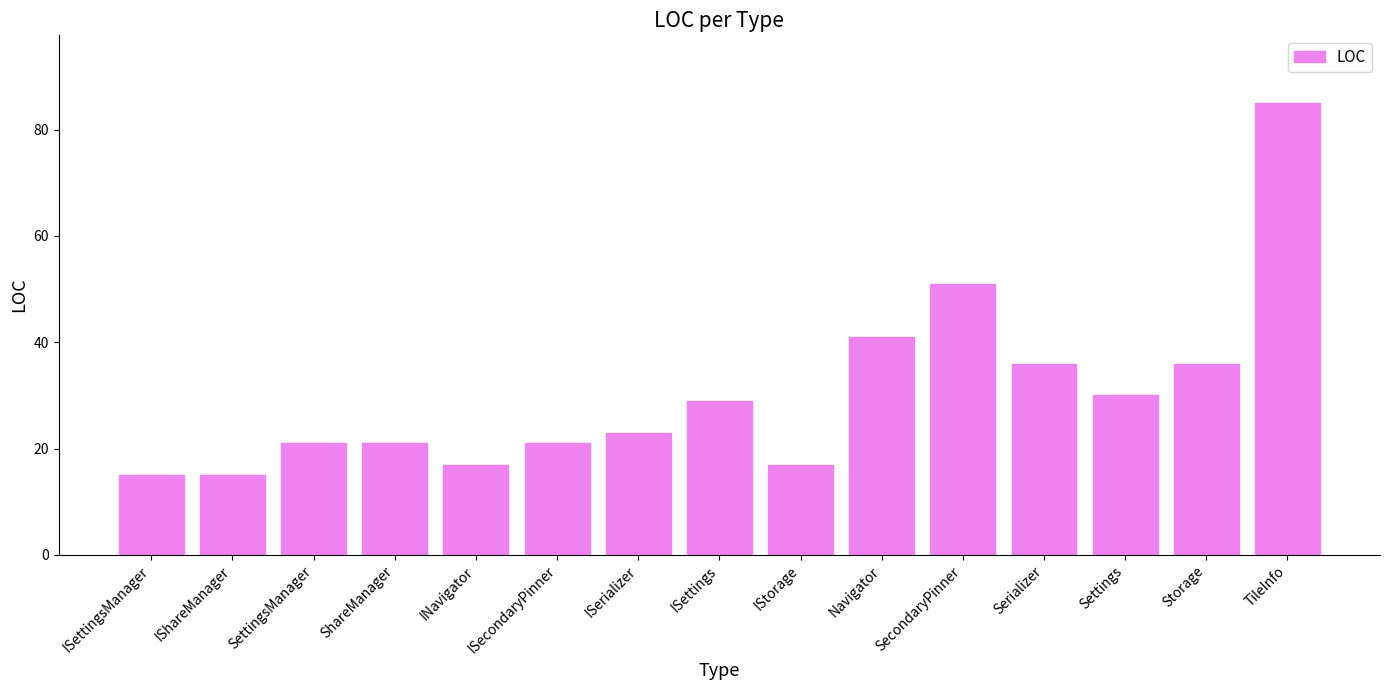

What is the change in value from ISettingsManager to SecondaryPinner?

+36